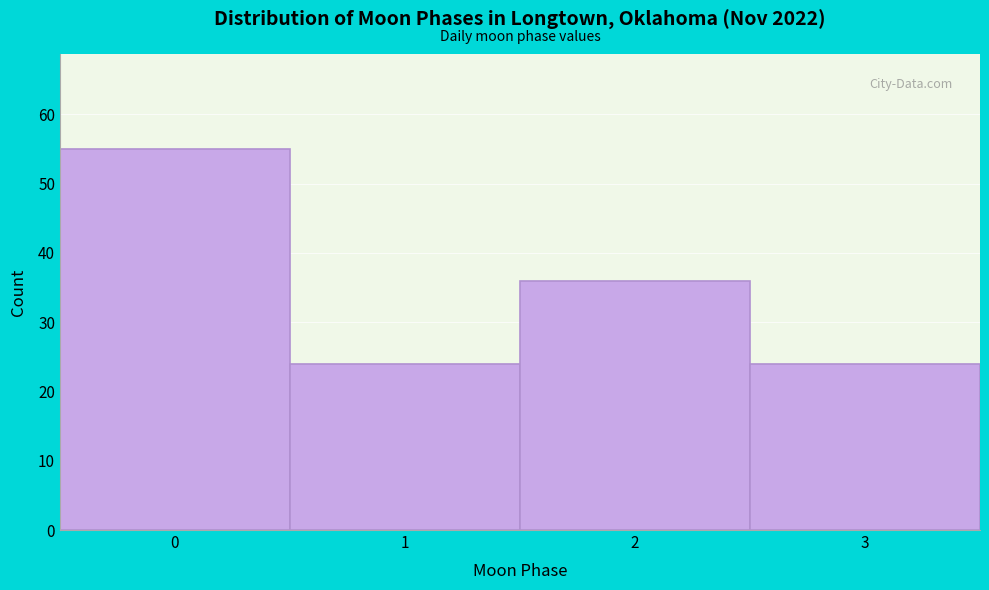

Reading left to right, transcribe all the data shown in this chart.

55	24	36	24